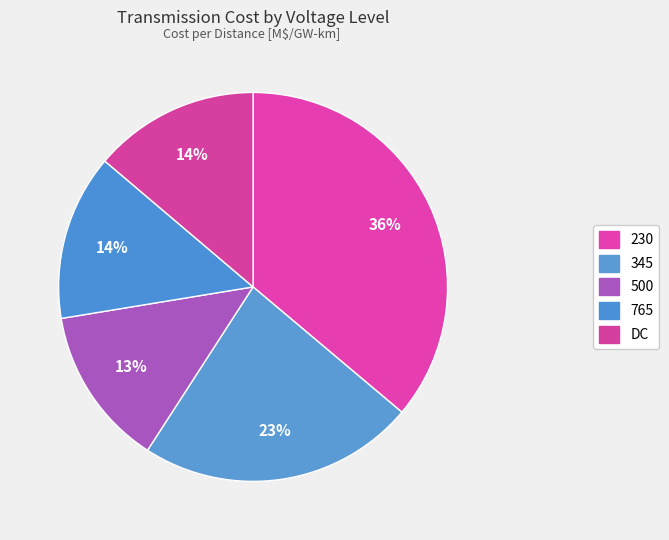

How much of the chart is everything except 500?

86.7%